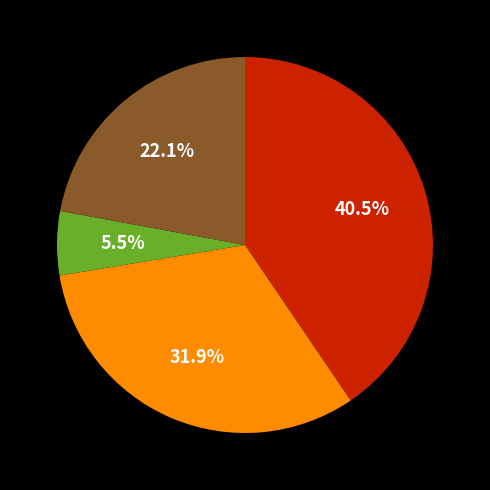

Does any single category account for the majority?

No